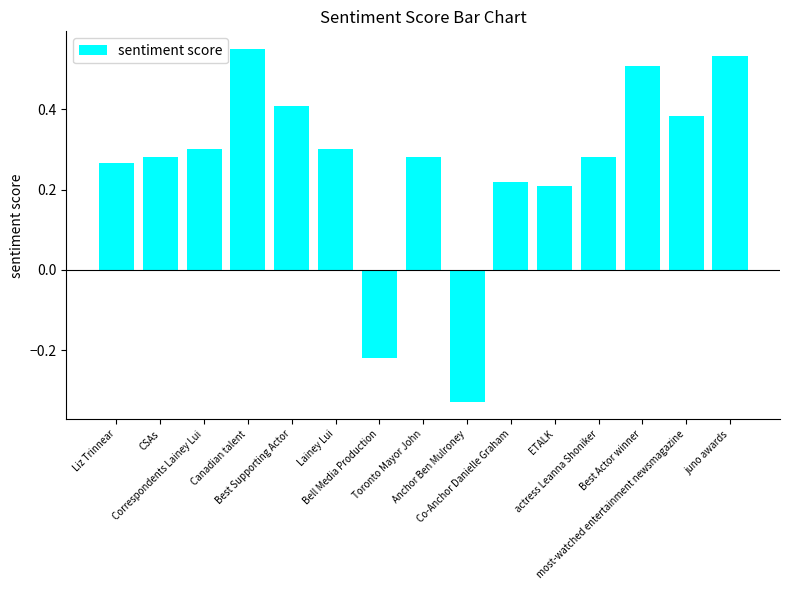

Count the number of categories in the chart.

15